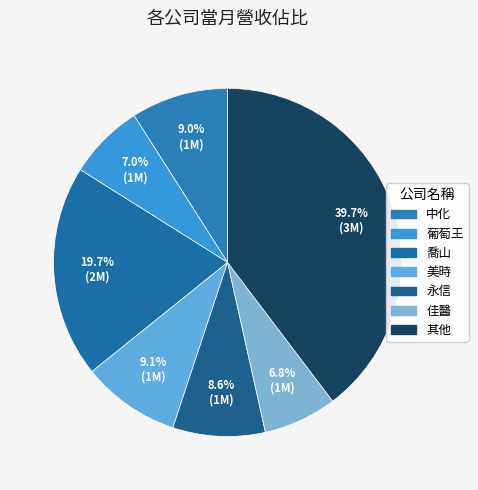

To the nearest percent, what is the difference between the largest and smallest slice percentages?

33%